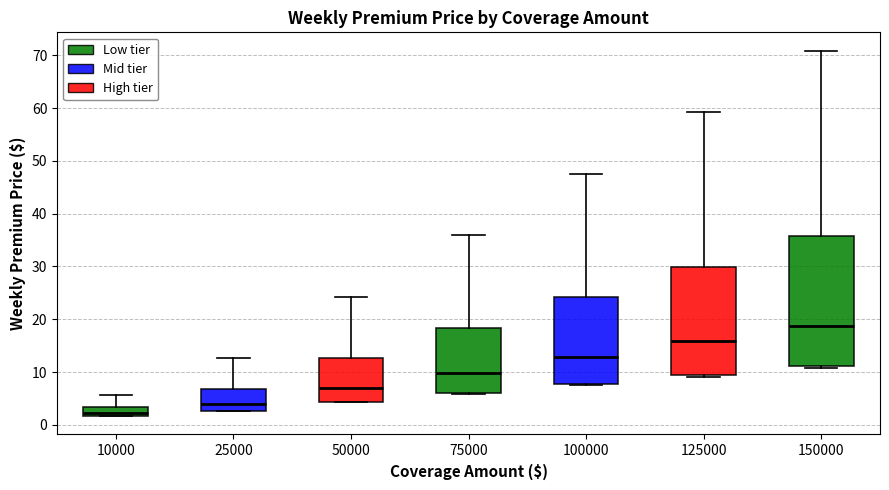

Which box is the tallest, from its lower edge to its upper edge?

150000